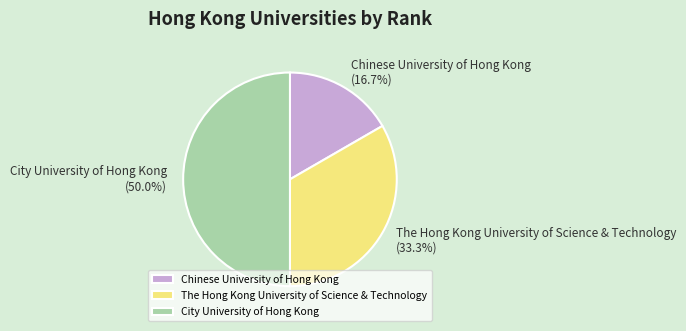

What percentage is the City University of Hong Kong slice, to the nearest percent?

50%